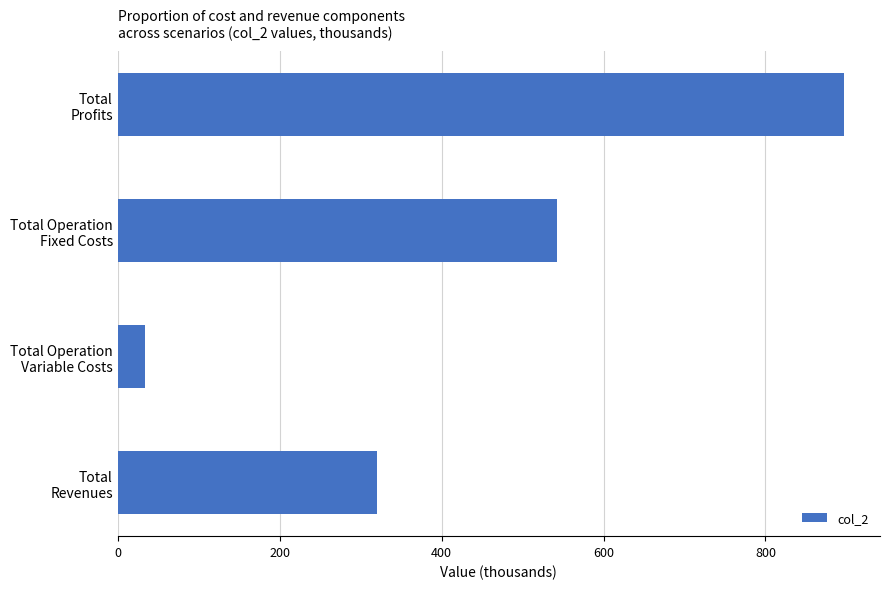

What is the sum of all values?

1793.1